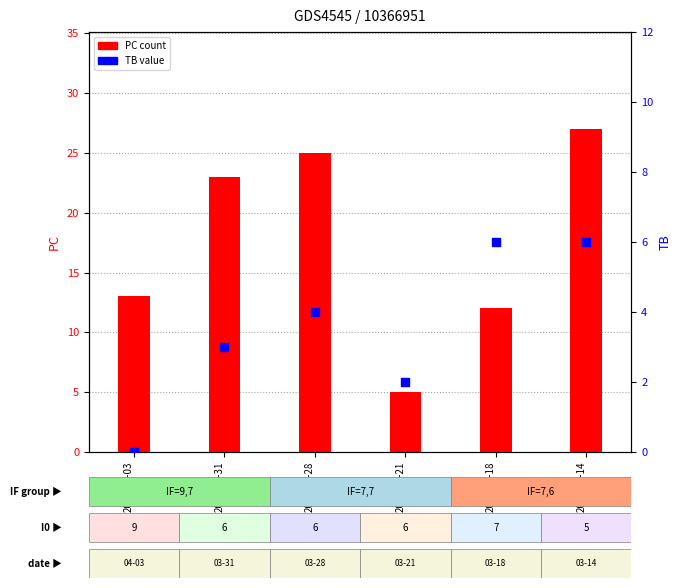

What are all the series names shown in the legend?

PC count, TB value